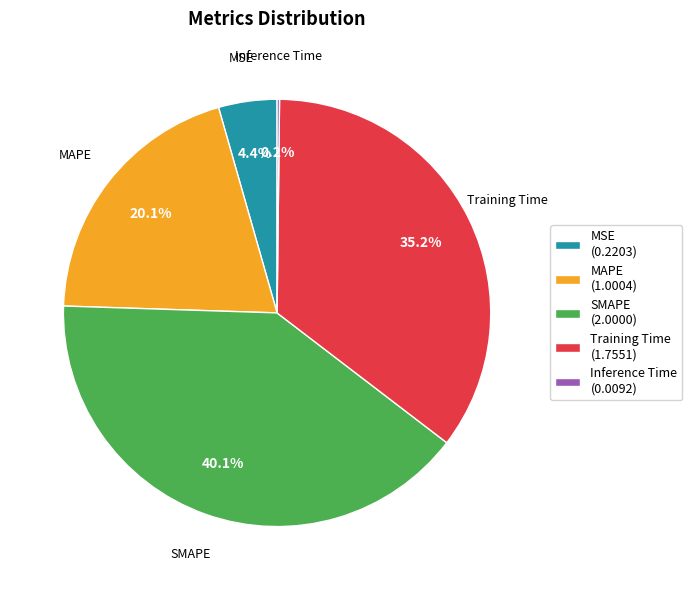

Does SMAPE account for over 50% of the chart?

No